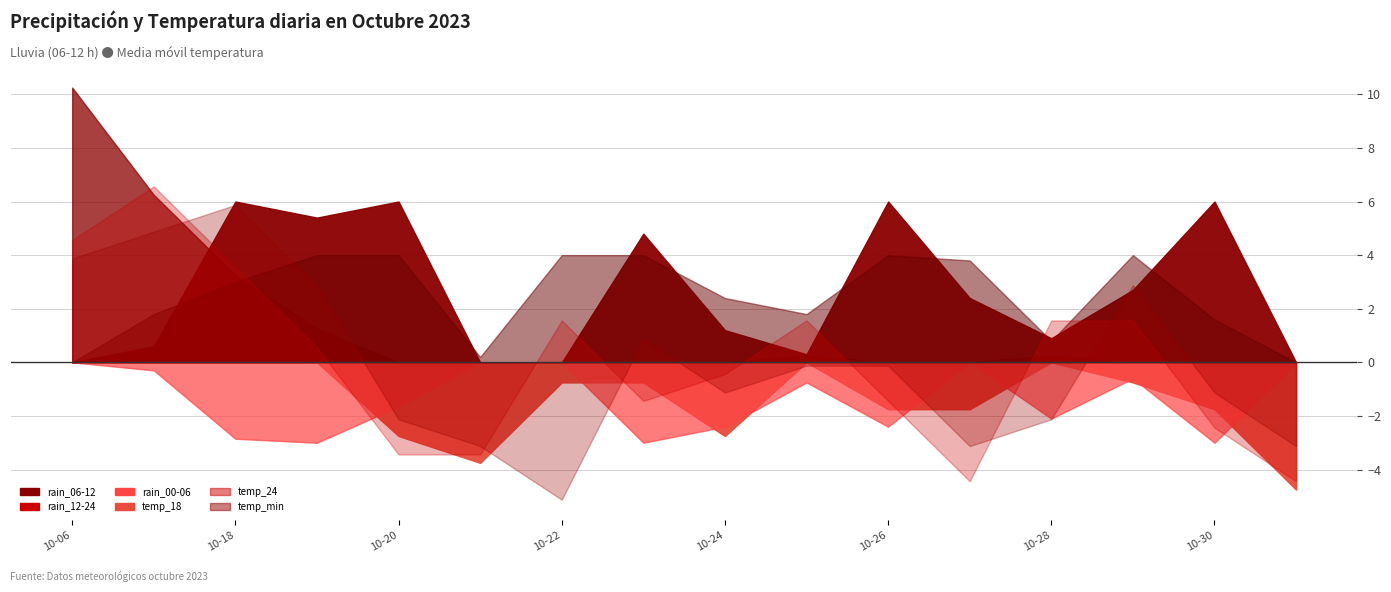

Which series has the largest range (max minus min)?

rain_06-12